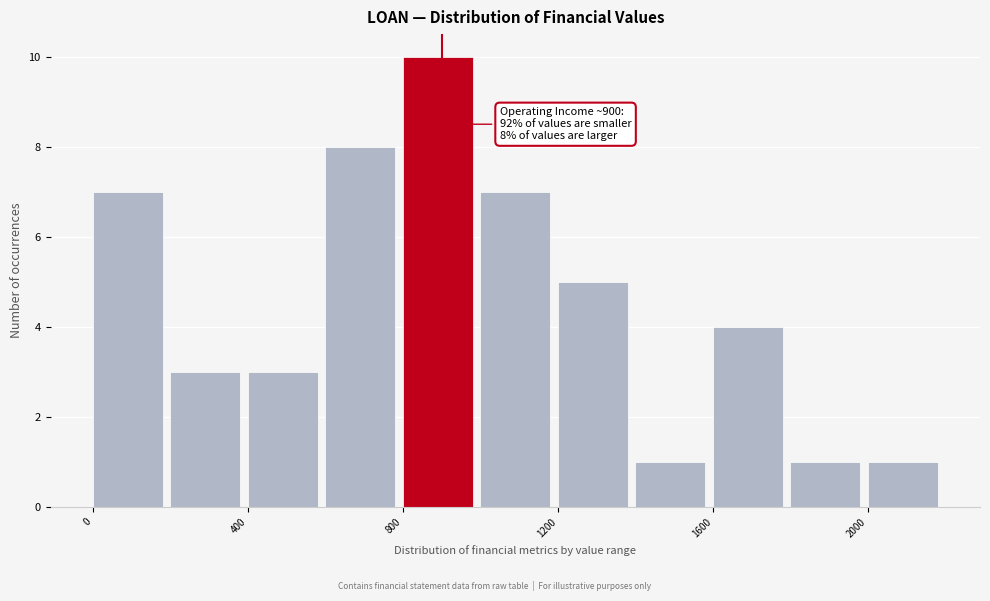

Over which range of the x-axis is the bar tallest?

800 to 1000